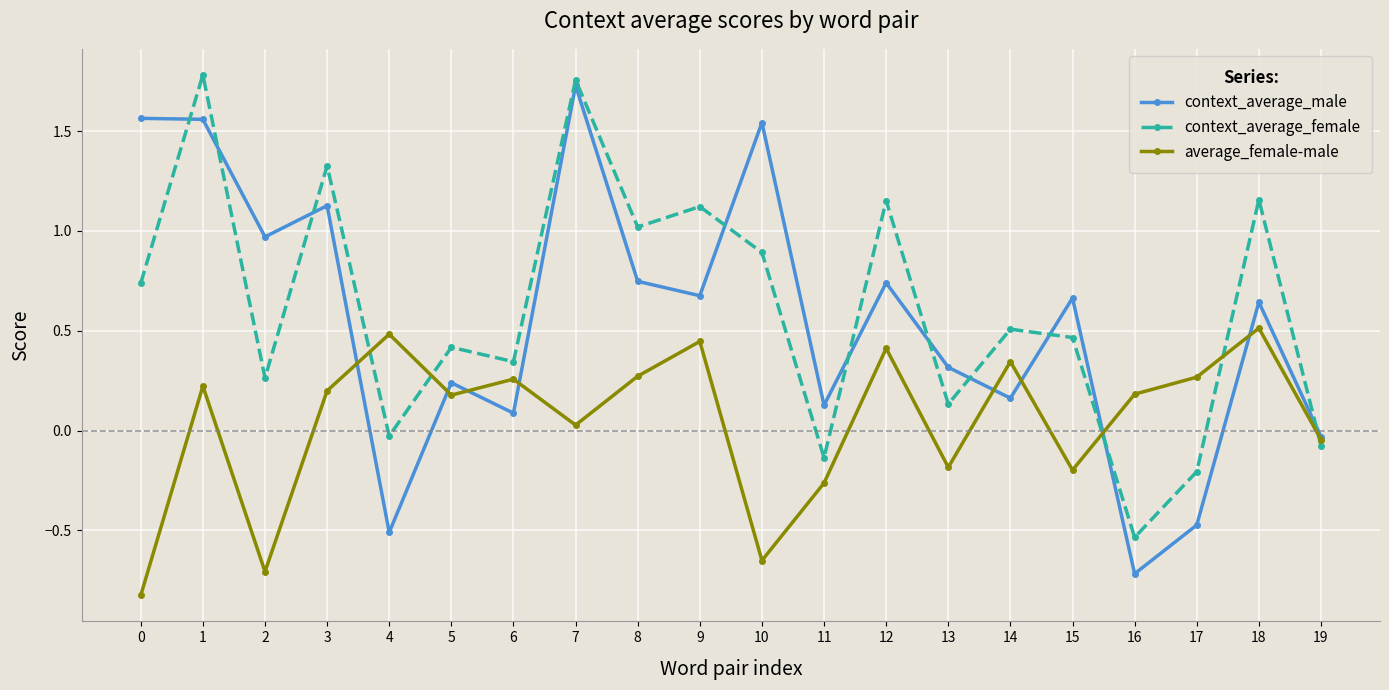

What is the difference between the maximum and minimum values in the average_female-male series?

1.3